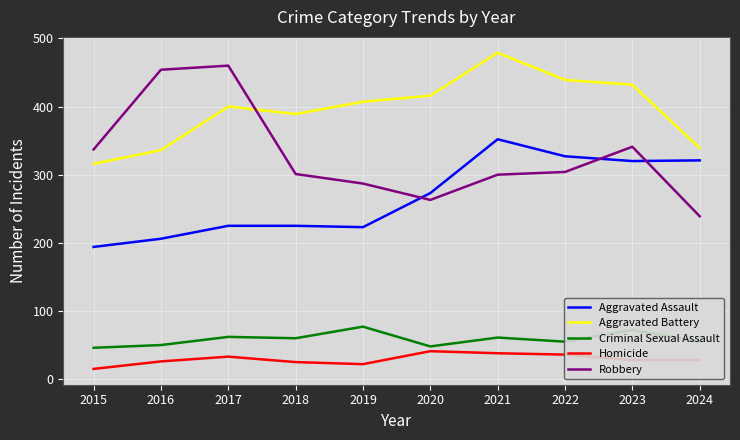

True or false: Criminal Sexual Assault and Homicide intersect in this chart.

False